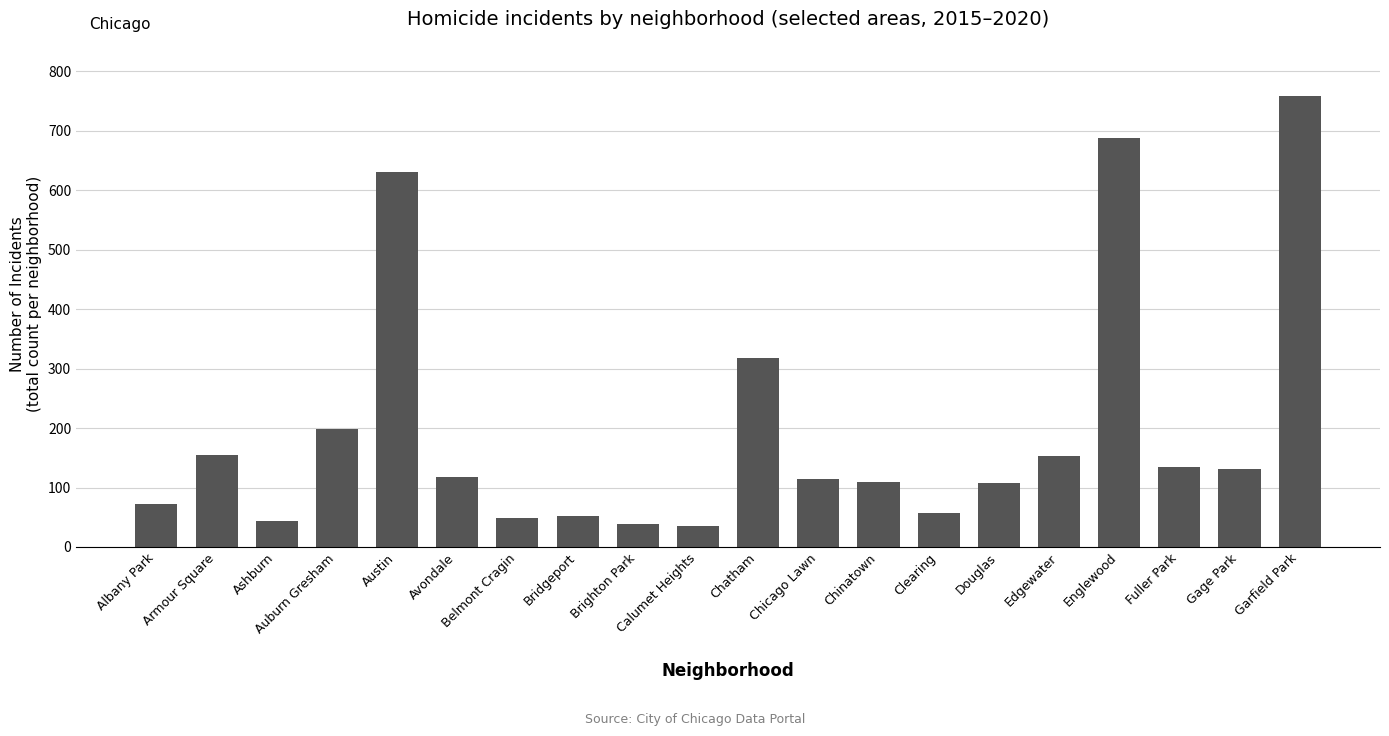

Are the bars horizontal?

No